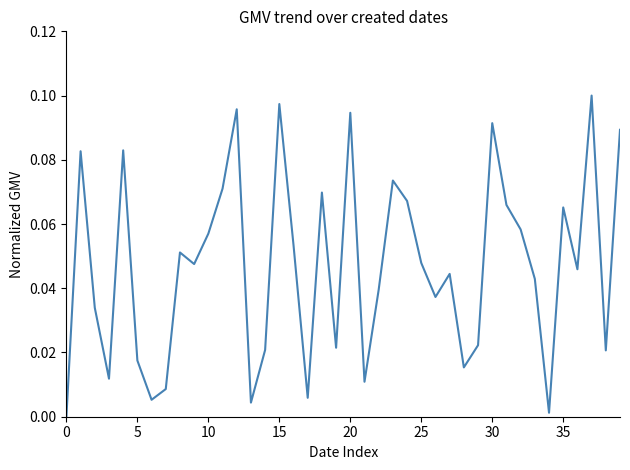

How many lines are shown in the chart?

1